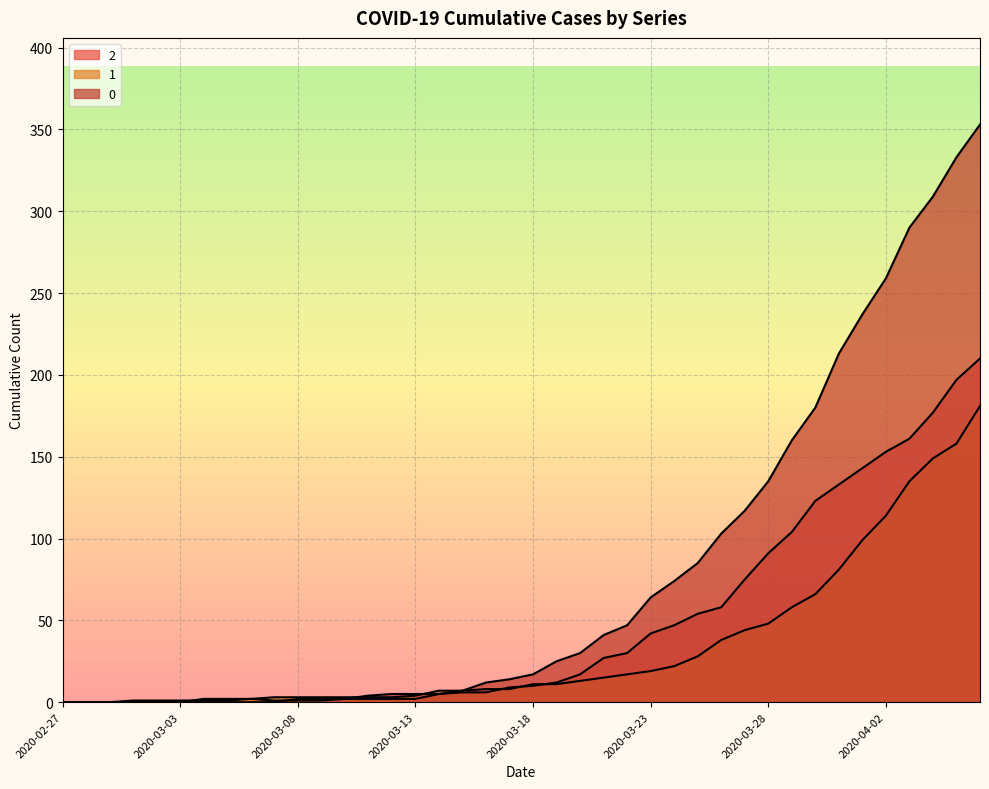

Which label corresponds to the smallest value in the chart?

2020-02-27